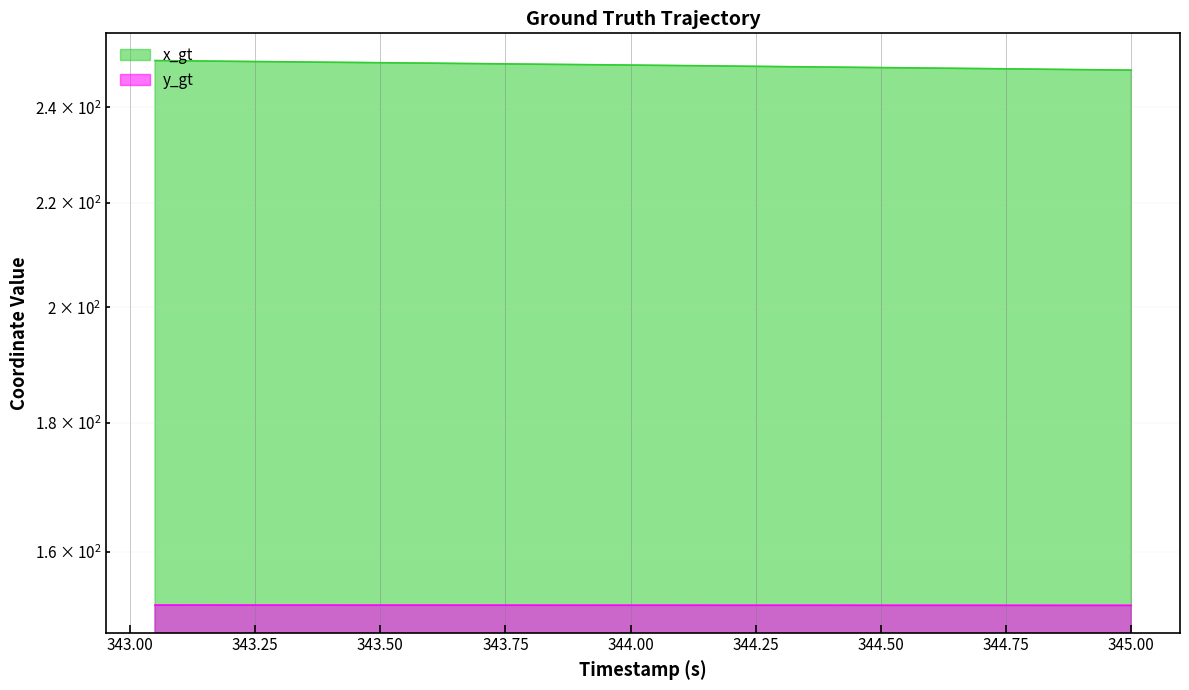

How many series are shown in this chart?

2